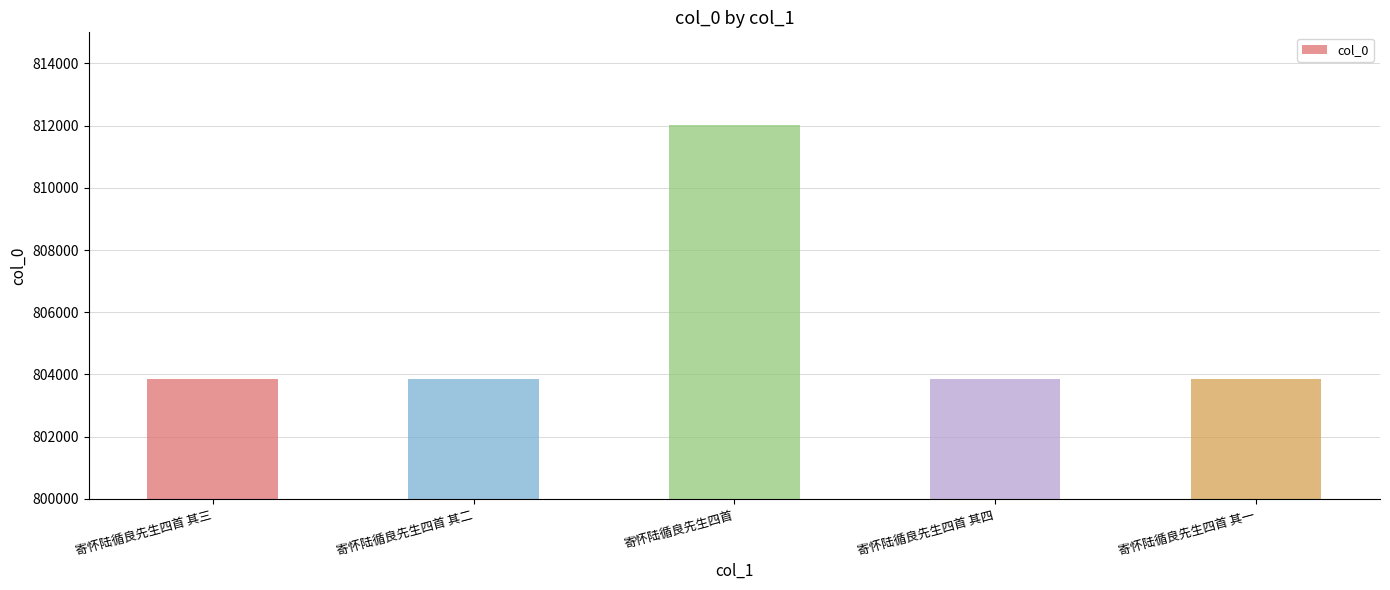

What is the minimum value shown in the chart?

803849